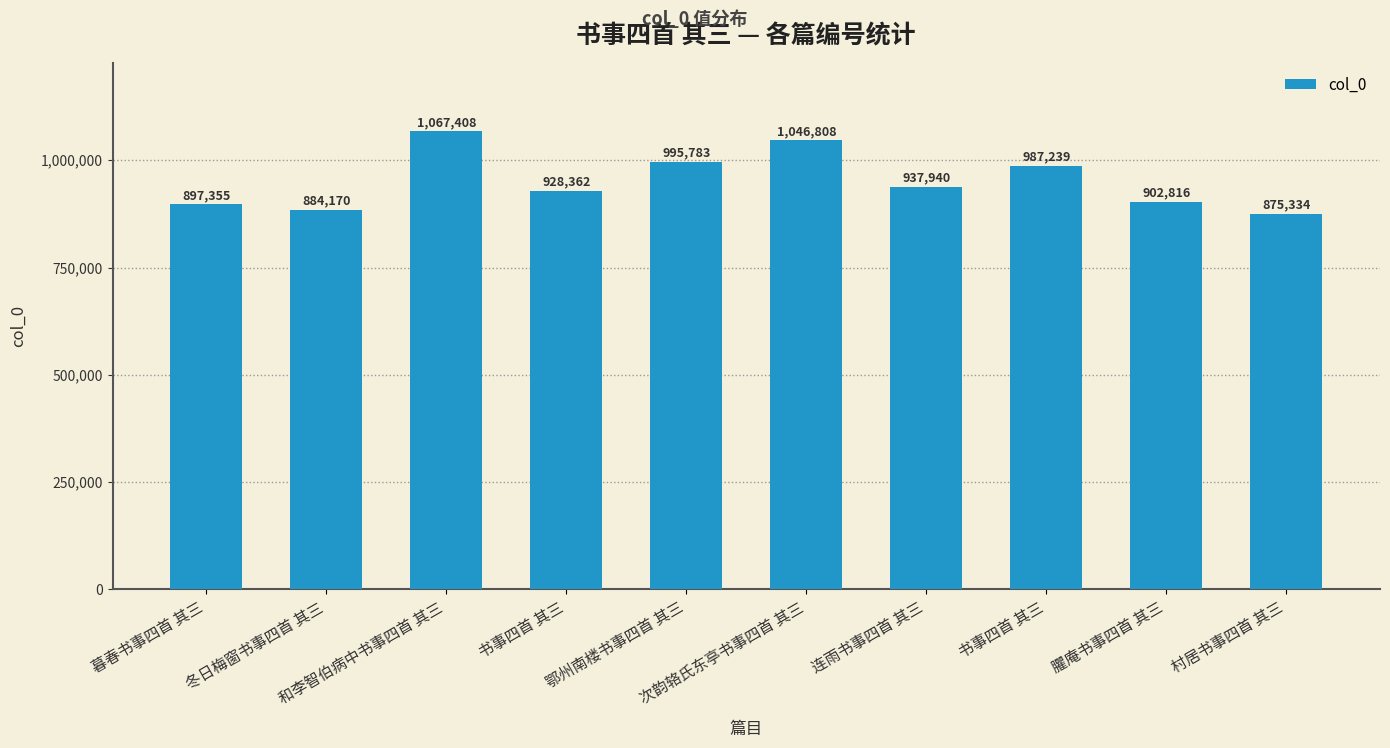

Which label corresponds to the smallest value in the chart?

村居书事四首 其三